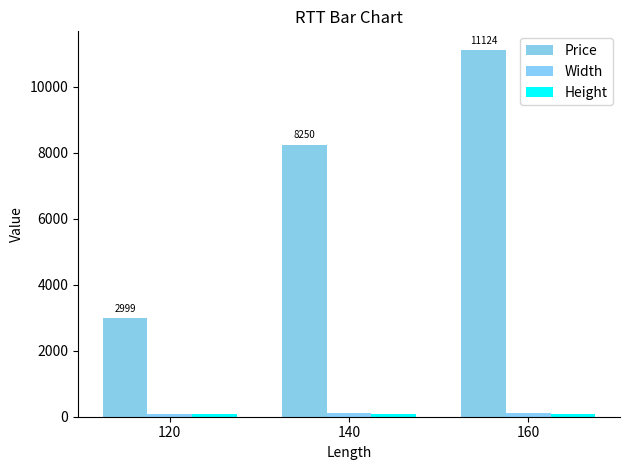

What is the approximate value of Width at 140?

102.0